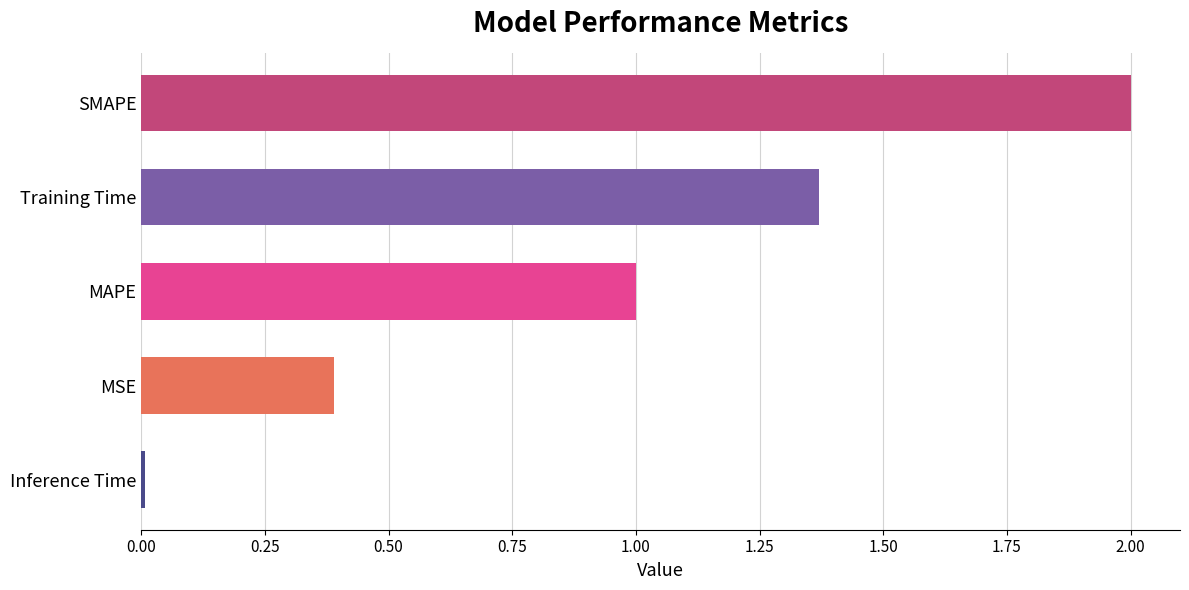

Are the bars horizontal?

Yes